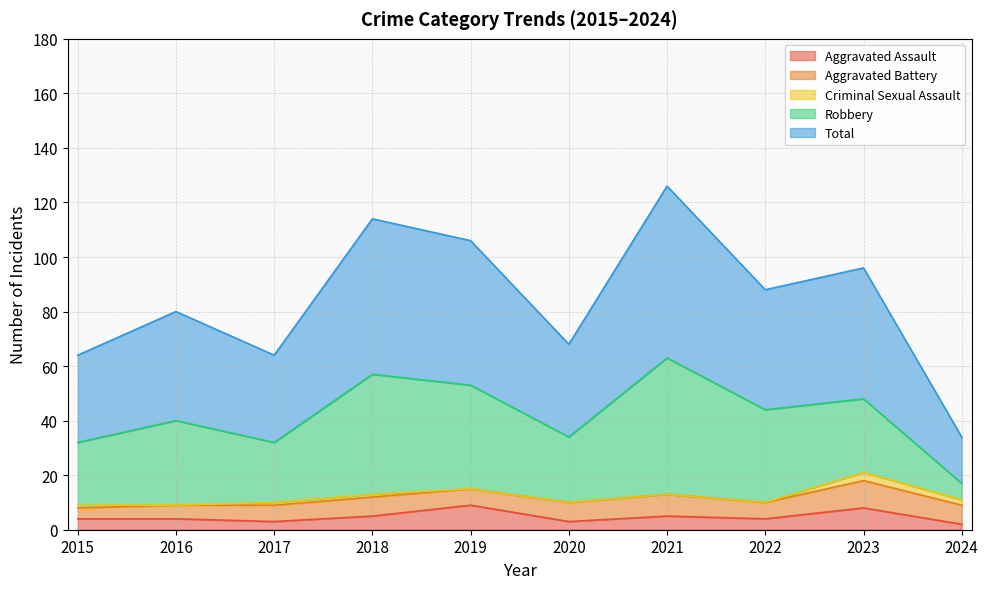

Reading right to left, what are all the values shown in this chart?

Aggravated Assault: 2	8	4	5	3	9	5	3	4	4
Aggravated Battery: 7	10	6	8	7	6	7	6	5	4
Criminal Sexual Assault: 2	3	0	0	0	0	1	1	0	1
Robbery: 6	27	34	50	24	38	44	22	31	23
Total: 17	48	44	63	34	53	57	32	40	32